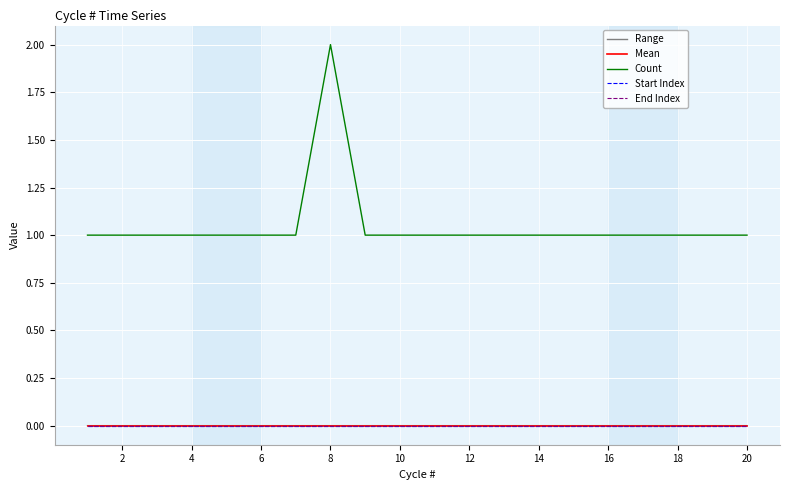

Does the chart display data point markers on the line(s)?

No